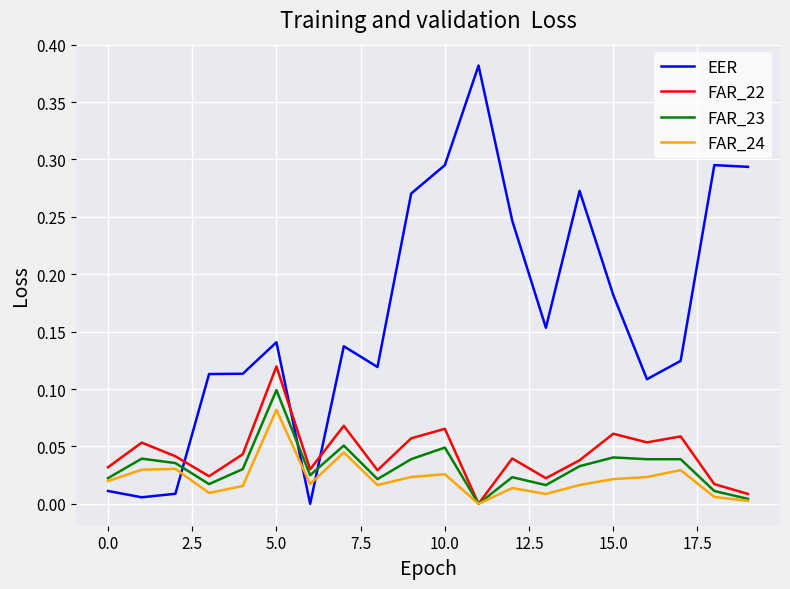

Which series has the largest range (max minus min)?

EER